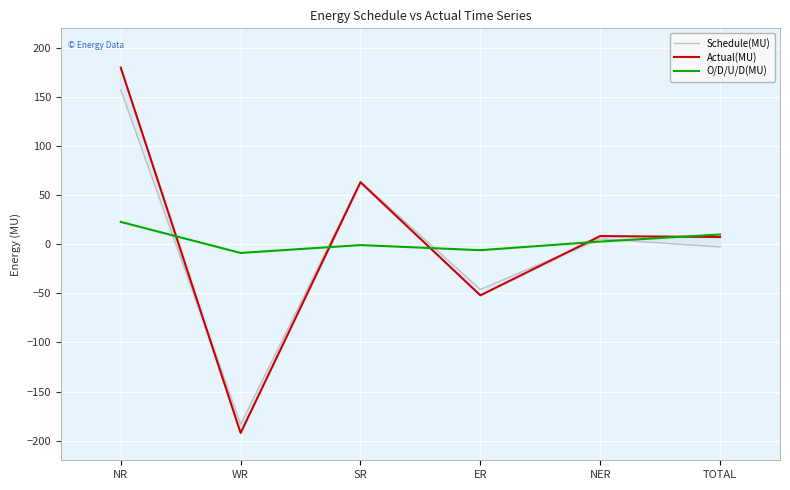

Where do O/D/U/D(MU) and Schedule(MU) first cross each other?

NR and WR